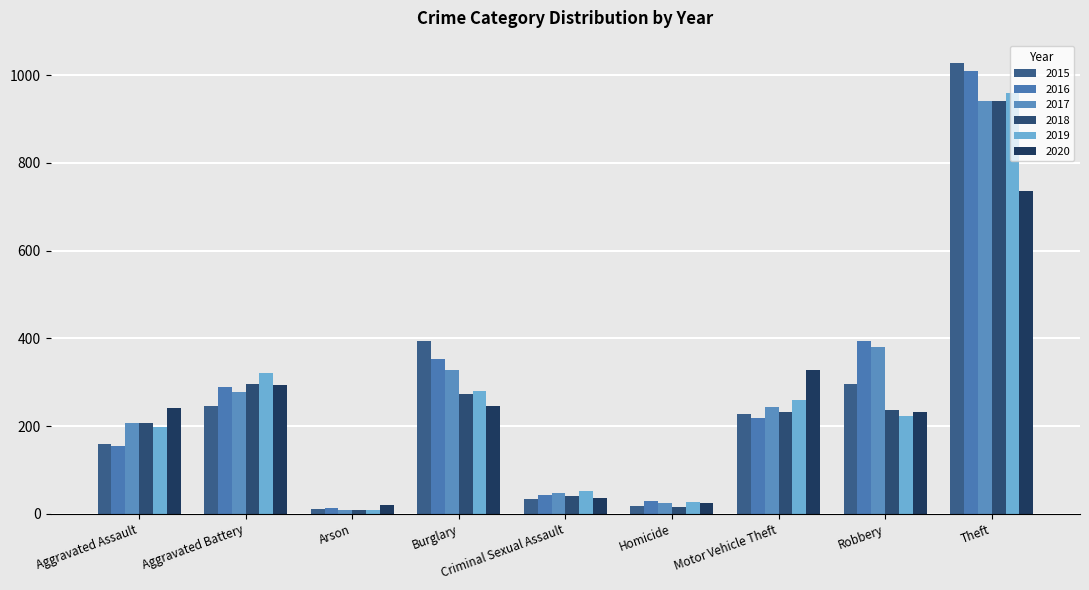

How many data points does each series have?

9